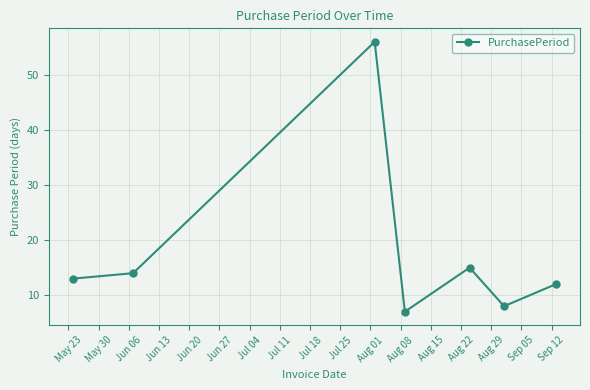

Reading left to right, list all the values displayed in this chart.

13	14	56	7	15	8	12